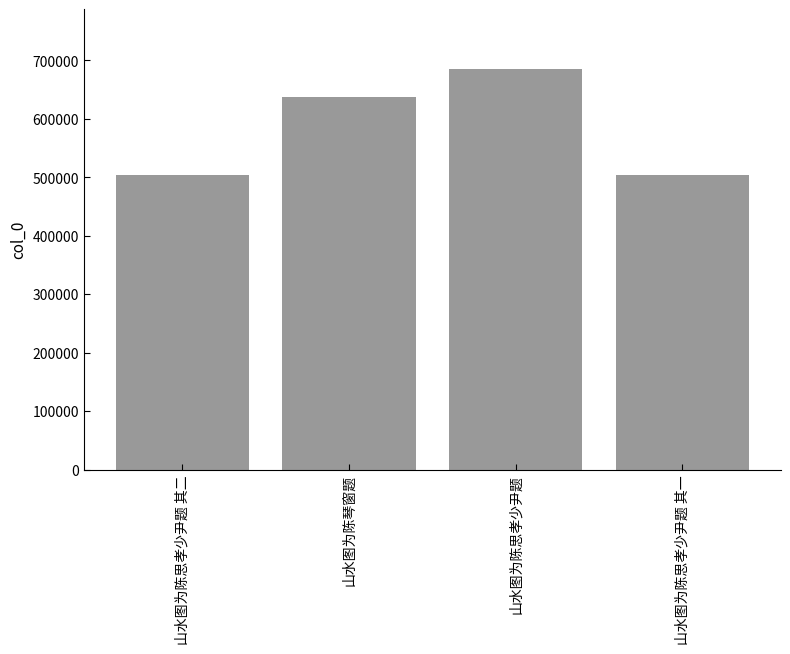

Between 山水图为陈思孝少尹题 and 山水图为陈琴窗题, which is larger?

山水图为陈思孝少尹题